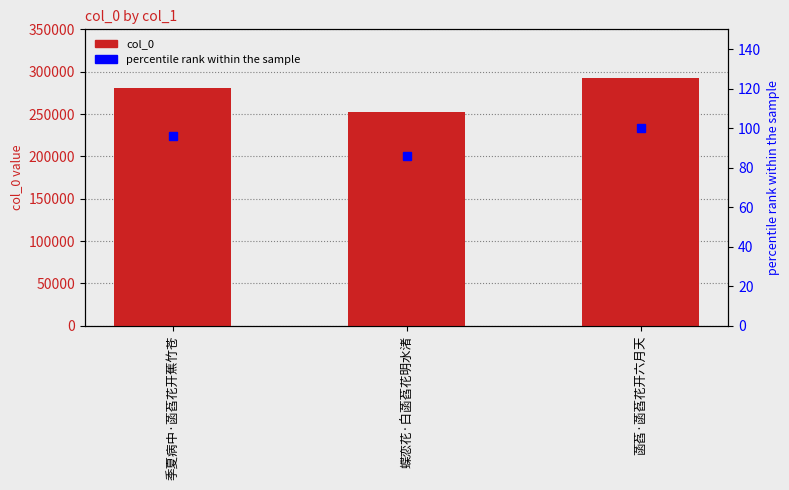

What is the sum of all percentile rank within the sample values?

282.0